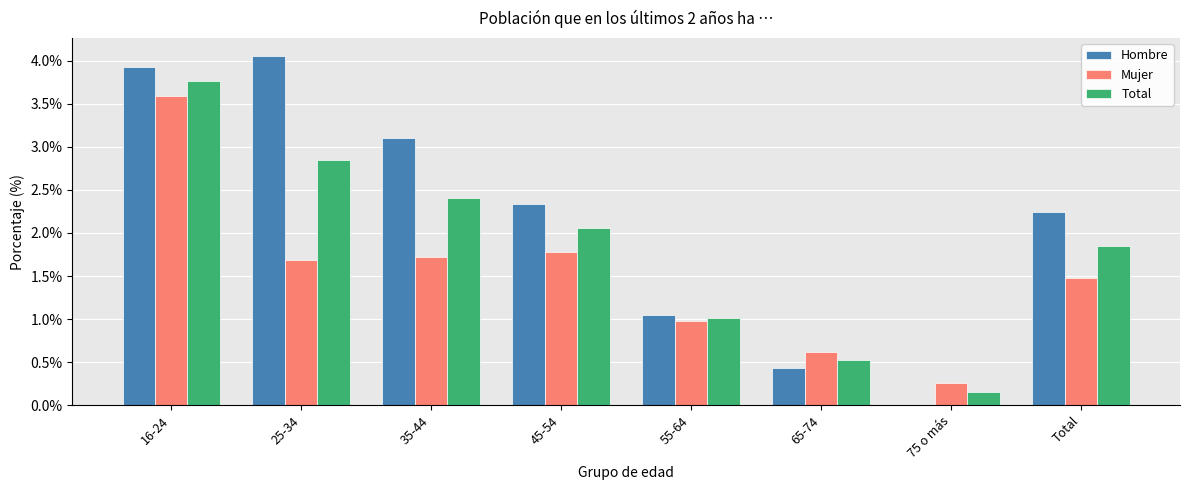

True or false: Mujer has a value of 2.8 at 25-34.

False